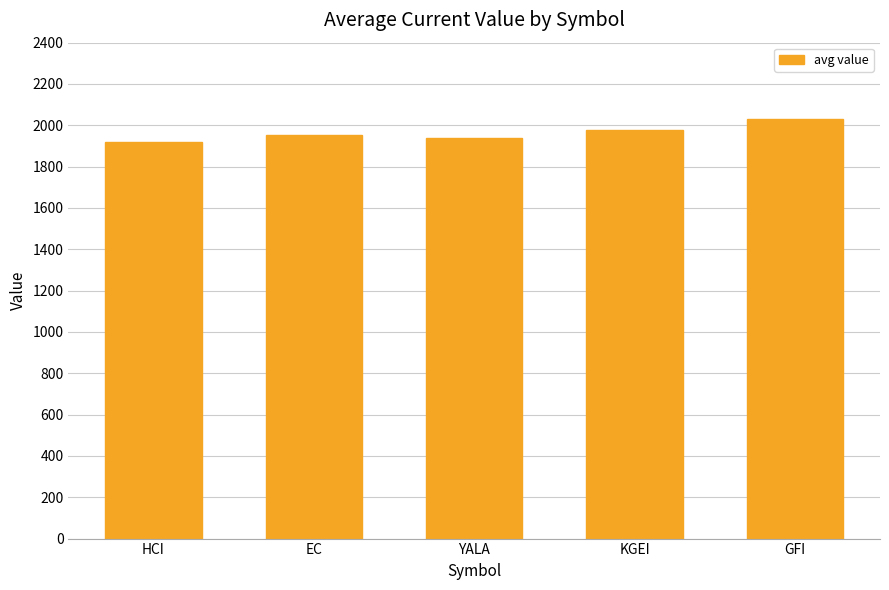

What is the label of the 1st bar from the left?

HCI